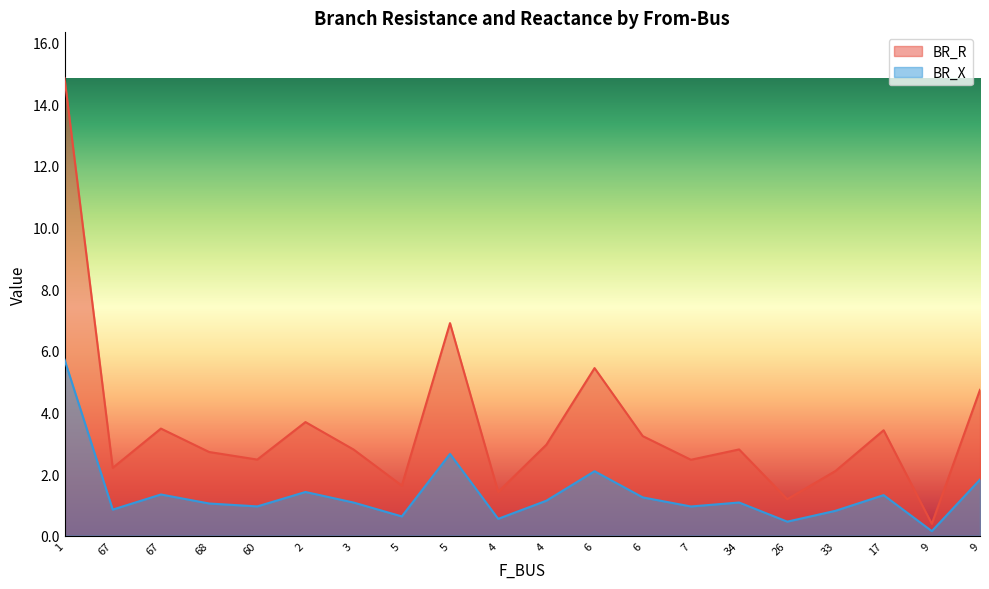

What is the sum of the BR_R values at 68 and 6?

5.9